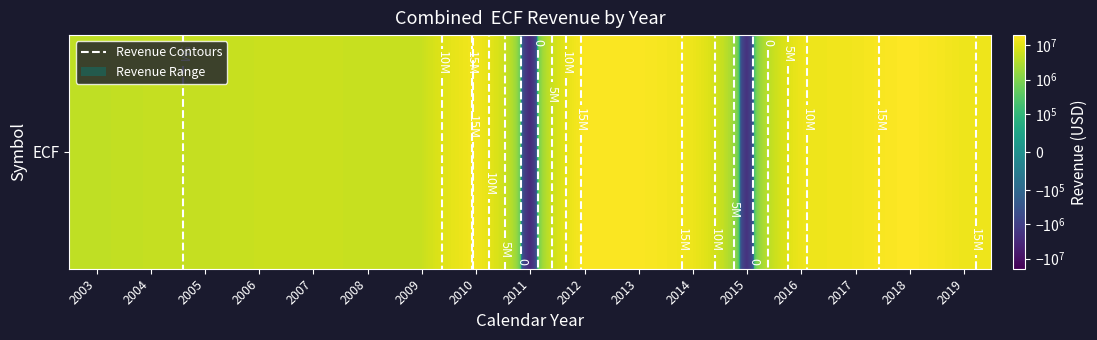

Reading left to right, what are all the values shown in this chart?

4420000	4900000	5000000	5520000	5570000	5390000	5370000	15154220	-2777617	17583775	18203543	13169683	-1919087	12850697	14707535	19828391	13202555